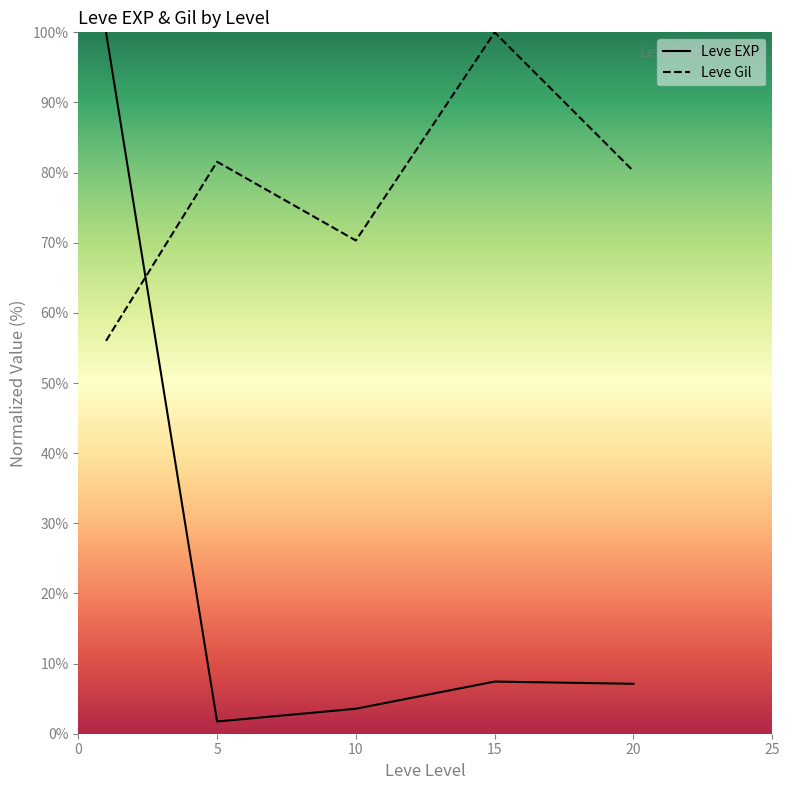

Is the value of Leve Gil at 15 greater than the value of Leve EXP at 15?

Yes